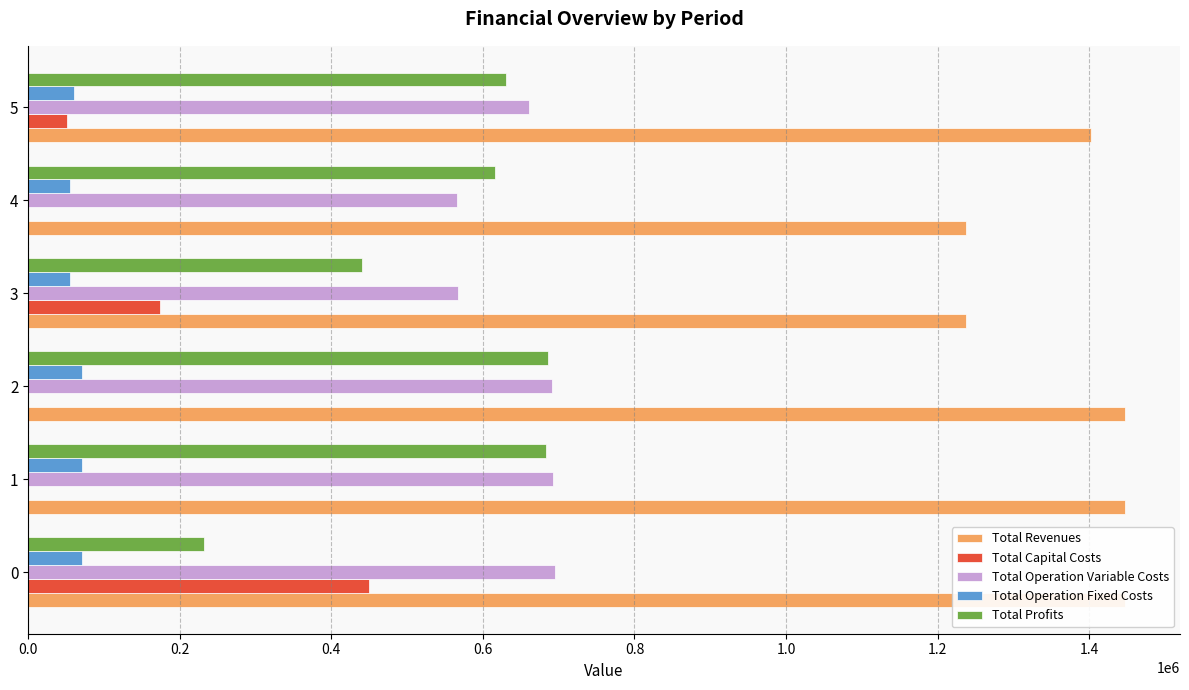

What is the difference between the maximum and minimum values in the Total Capital Costs series?

449866.0